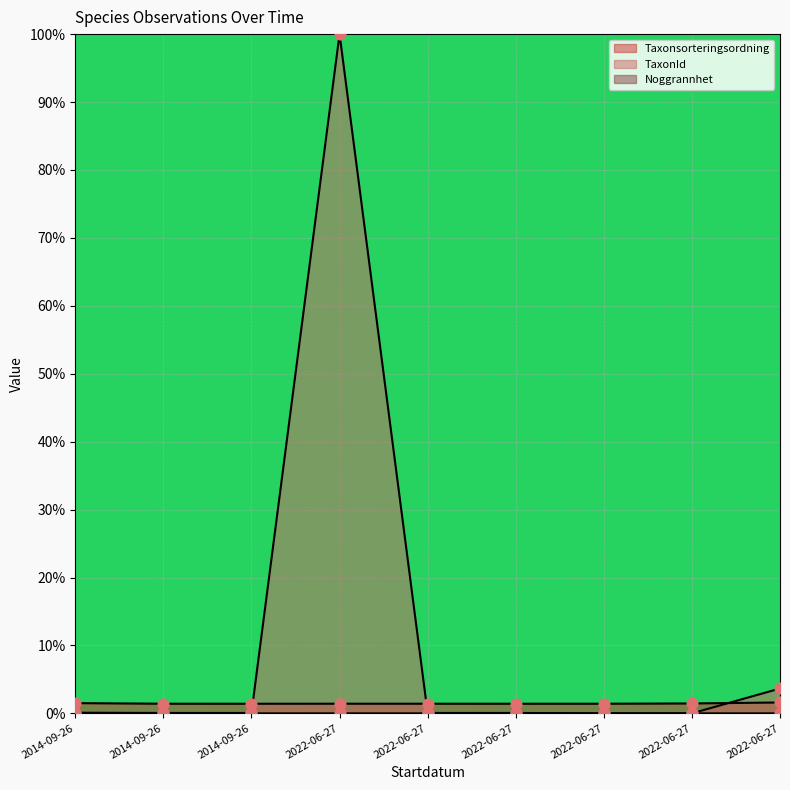

Which series has the largest total across all categories?

TaxonId